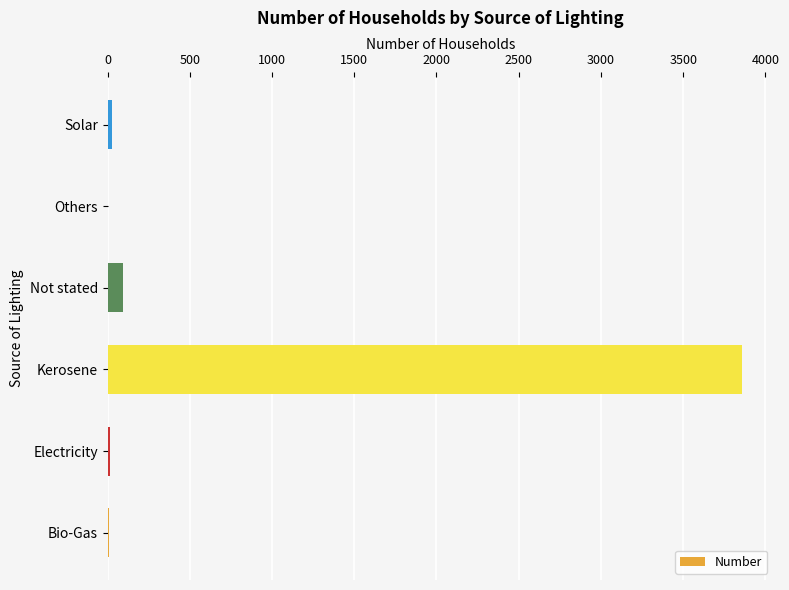

Is it true that the value at Kerosene is 3857?

True